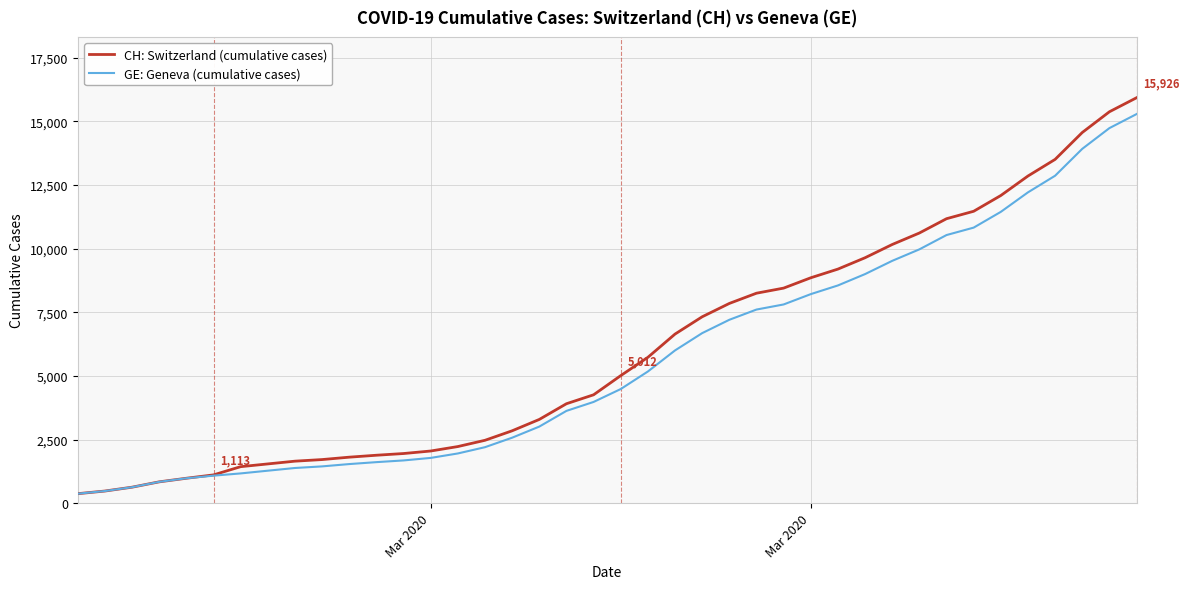

Which series has the largest range (max minus min)?

CH: Switzerland (cumulative cases)